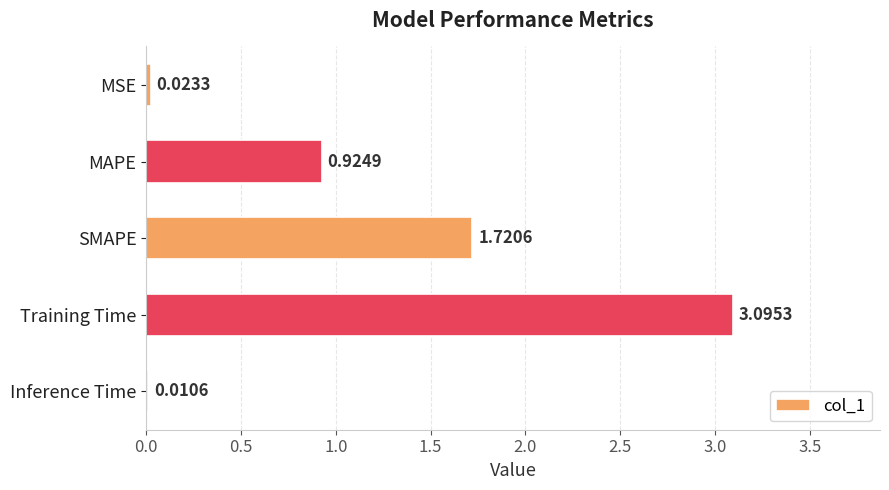

What is the sum of the values at MSE and Training Time?

3.1